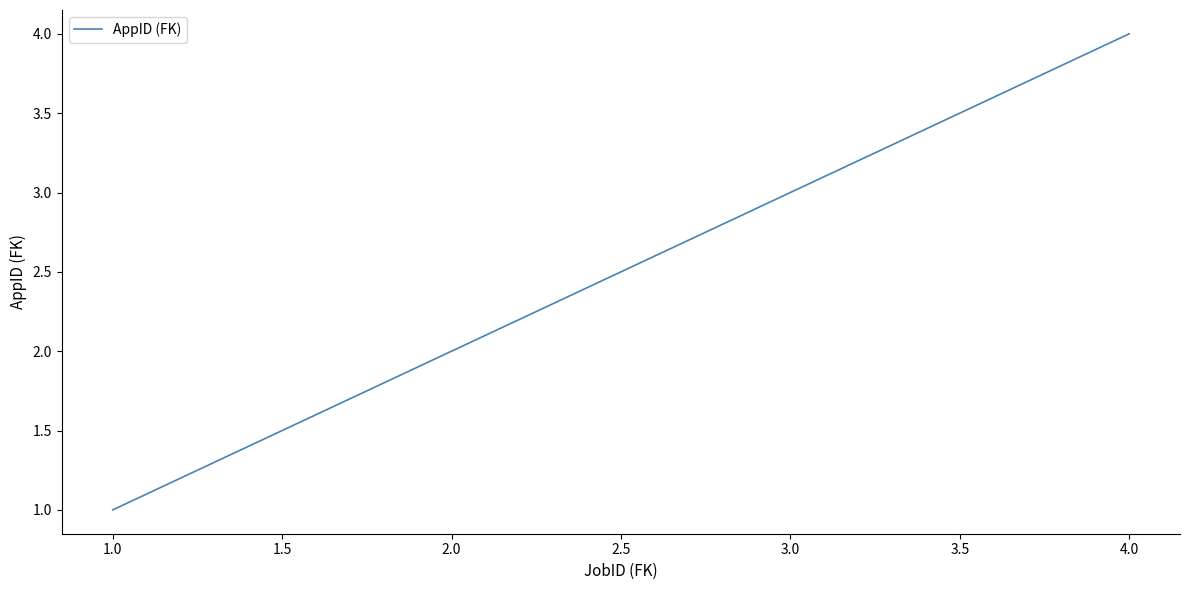

How many values are below 3?

2